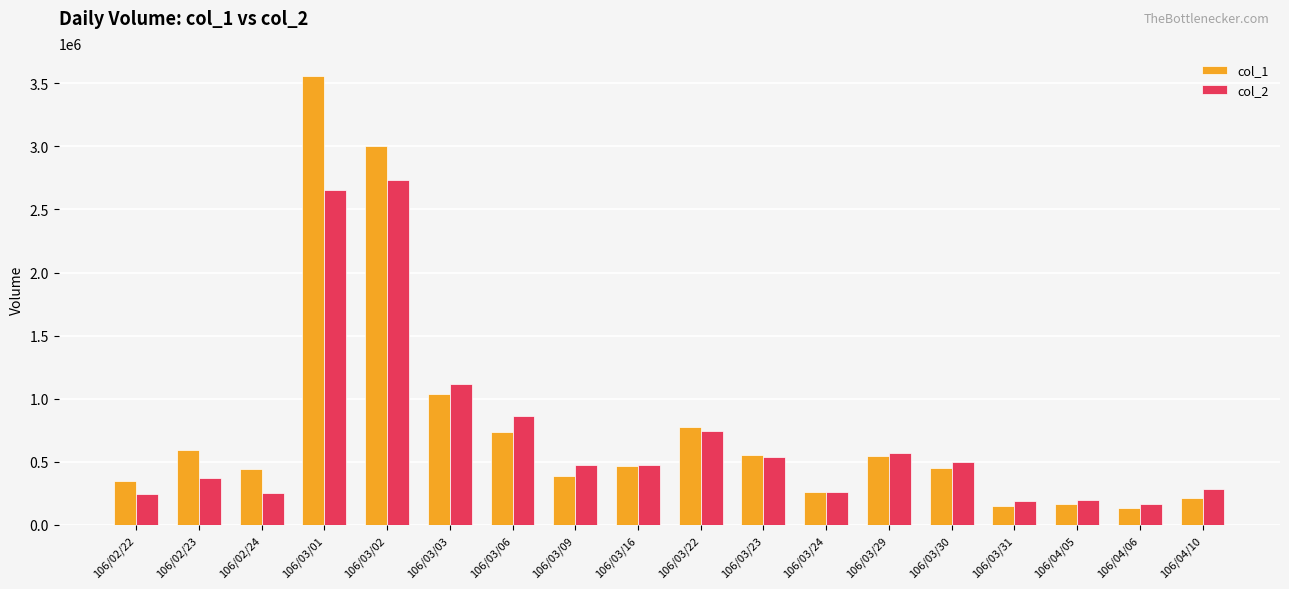

What is the difference between the highest and lowest values at 106/02/22?

101500